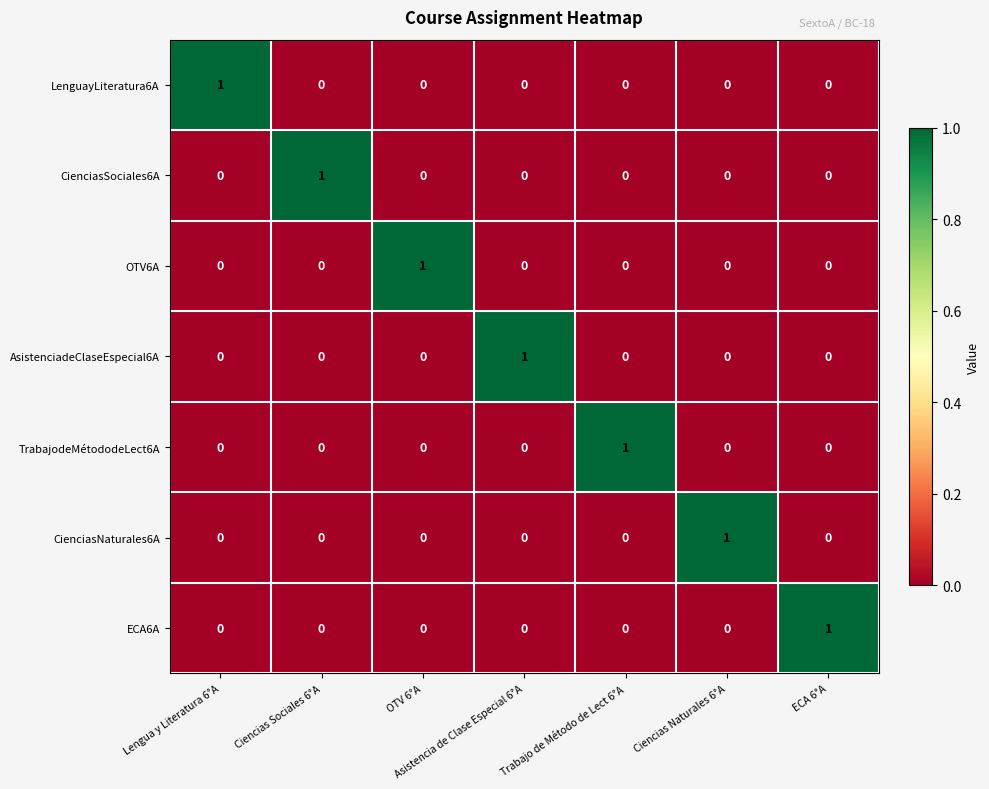

How many data points in TrabajodeMétododeLect6A are above 0?

1